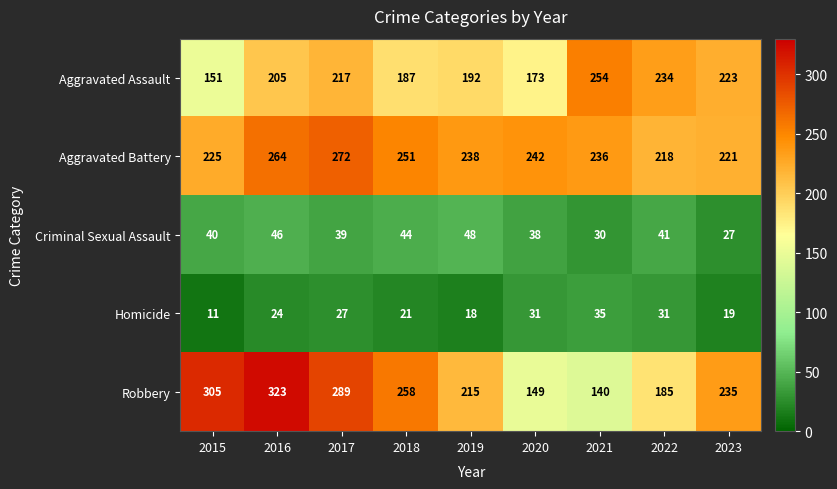

What is the minimum value for Aggravated Assault?

151